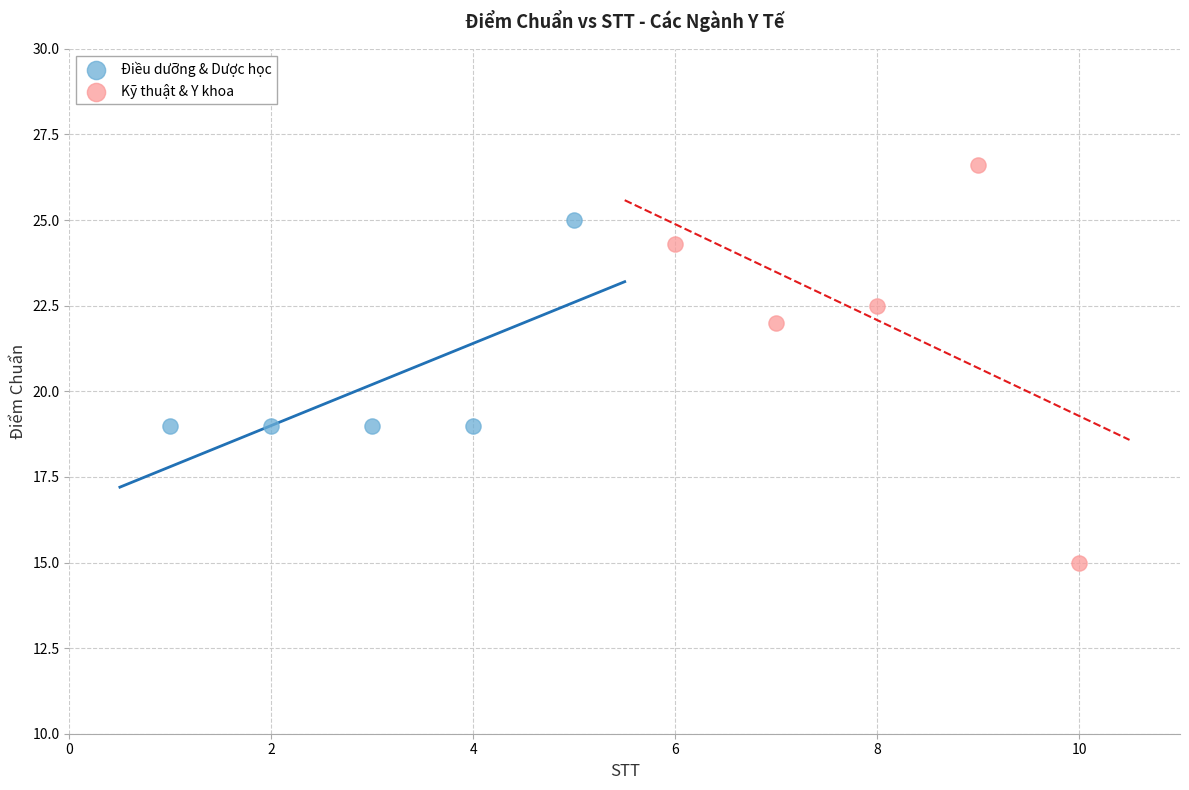

Which series has the largest Y range (max minus min)?

Kỹ thuật & Y khoa